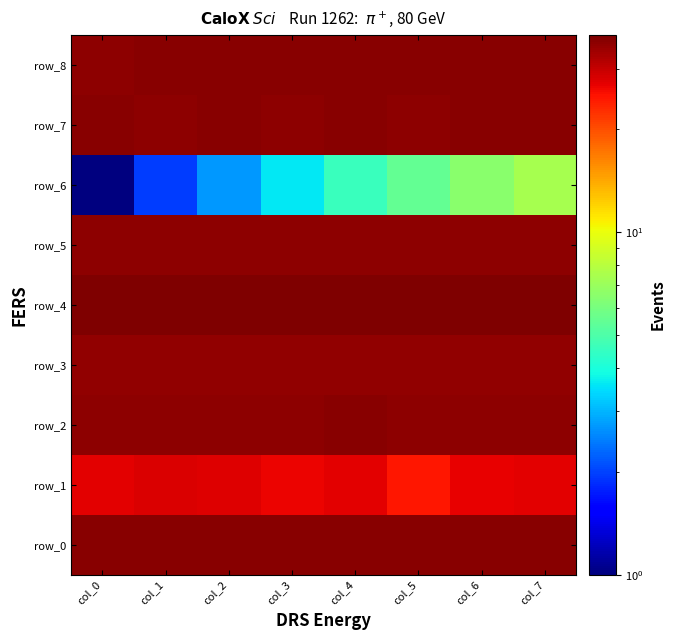

Reading left to right, what are all the values shown in this chart?

row_0: 36.0	36.0	36.0	36.0	36.0	36.0	36.0	36.0
row_1: 27.4	28.0	27.7	26.5	27.3	24.8	26.9	27.5
row_2: 36.0	35.9	36.0	36.0	36.0	36.0	35.9	36.0
row_3: 35.4	35.4	35.4	35.4	35.4	35.3	35.3	35.3
row_4: 37.5	37.5	37.5	37.5	37.5	37.5	37.5	37.5
row_5: 35.9	35.9	35.9	35.9	35.9	35.9	35.9	35.9
row_6: 1.0	2.0	2.7	3.6	4.6	5.5	6.5	7.4
row_7: 36.0	35.9	36.0	36.0	36.0	36.0	36.0	36.1
row_8: 35.9	36.1	36.0	36.0	36.1	36.1	36.1	36.1